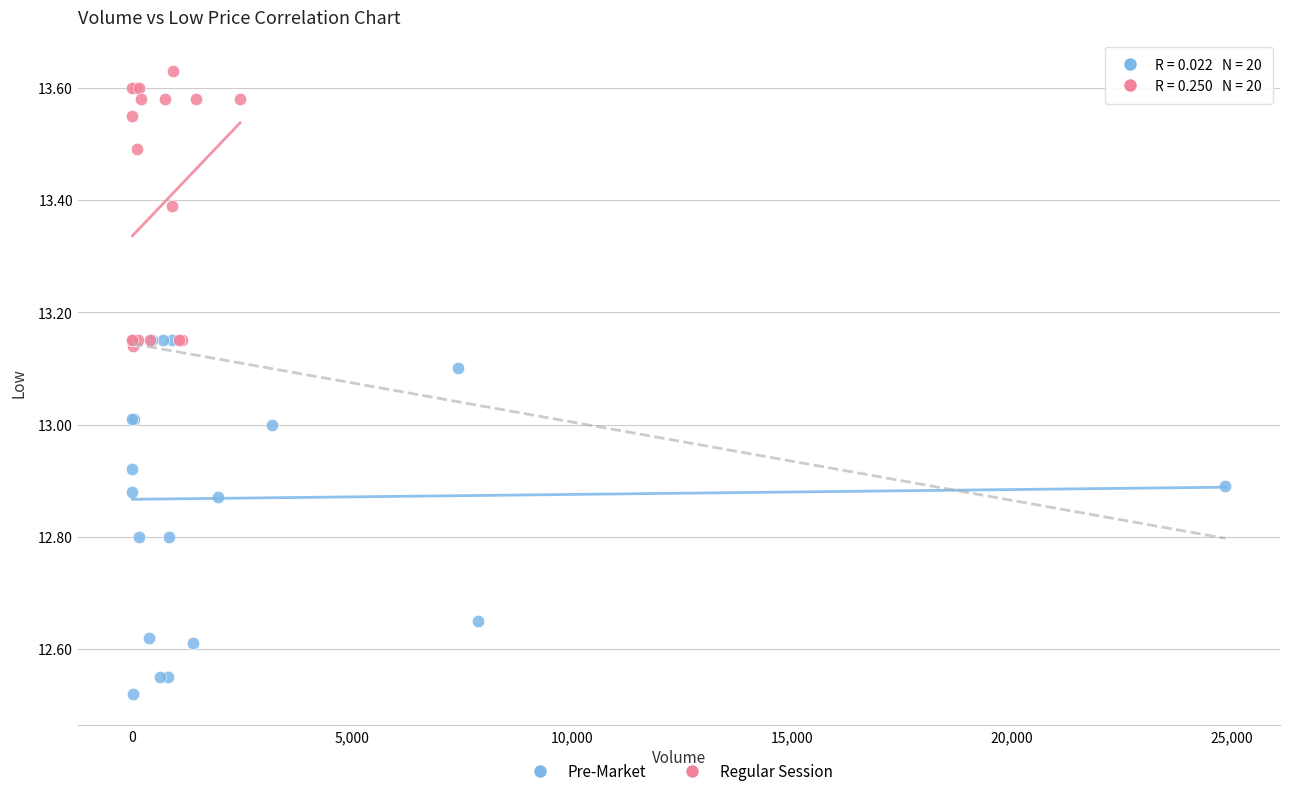

Which series contains the lowest Y value?

Pre-Market